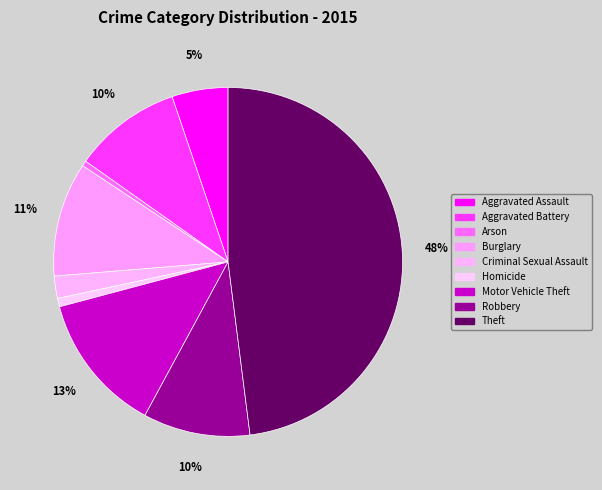

True or false: Aggravated Assault accounts for 1% of the total.

False